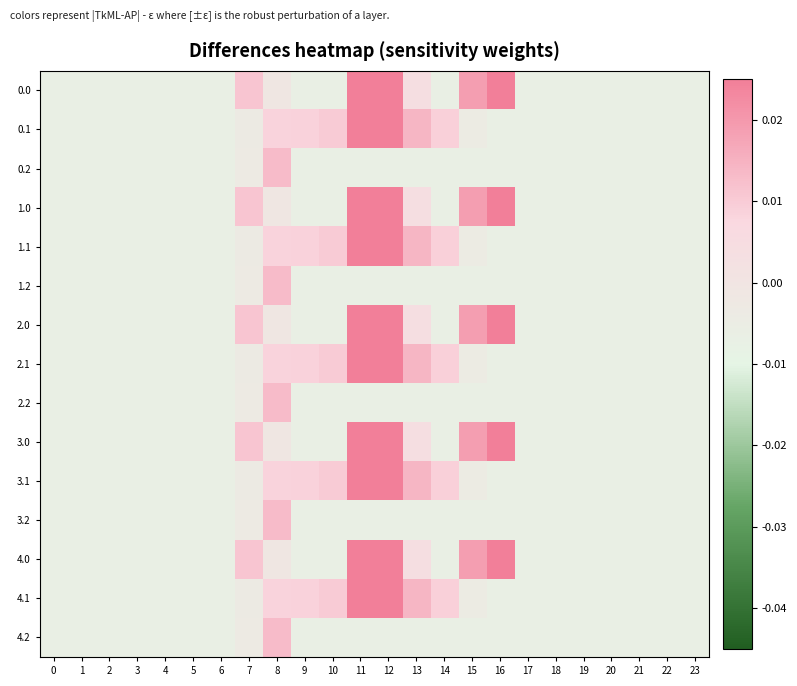

What is the total value across all series at 11?

0.6